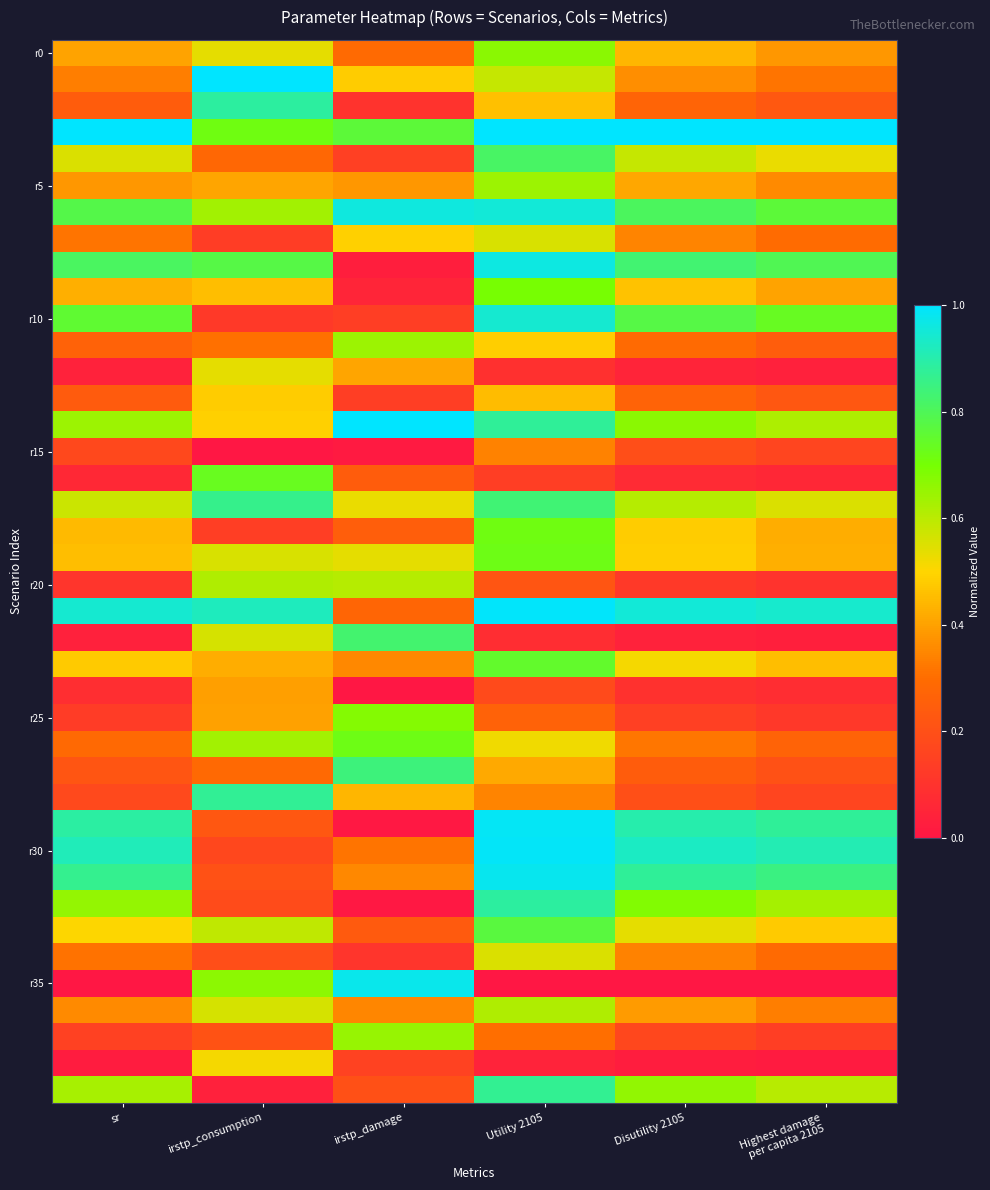

Count the number of categories in the chart.

6